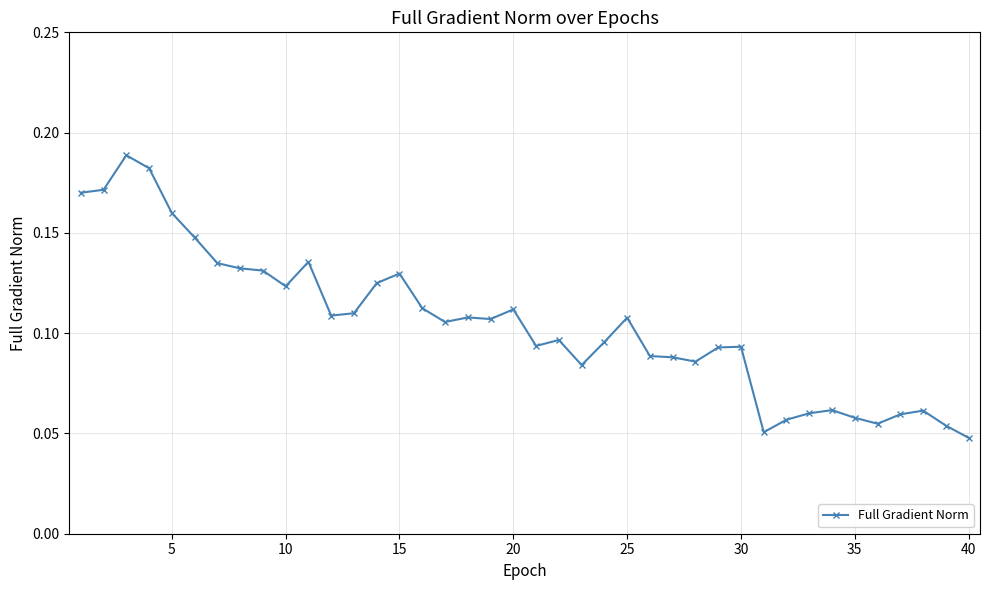

Count the values in the range 0 to 1.

40